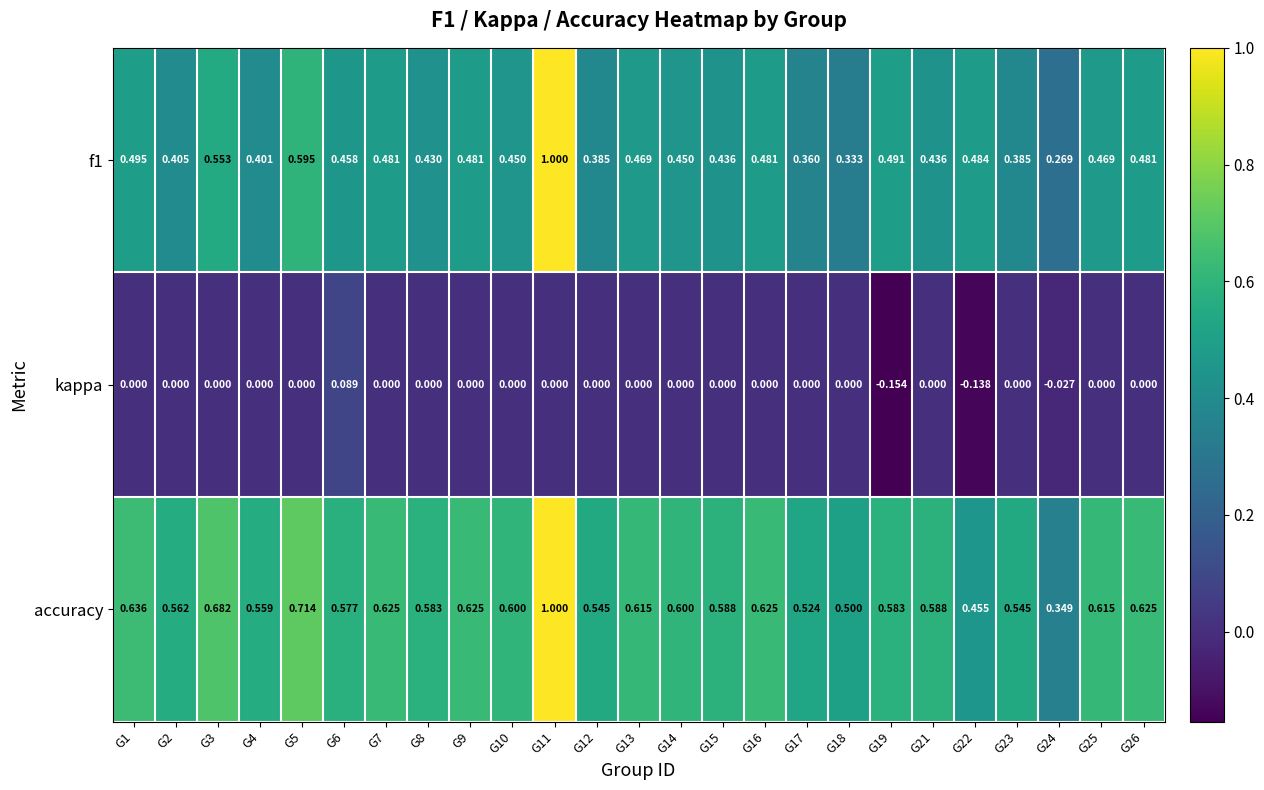

Rank the series at G15 from lowest to highest value.

kappa, f1, accuracy